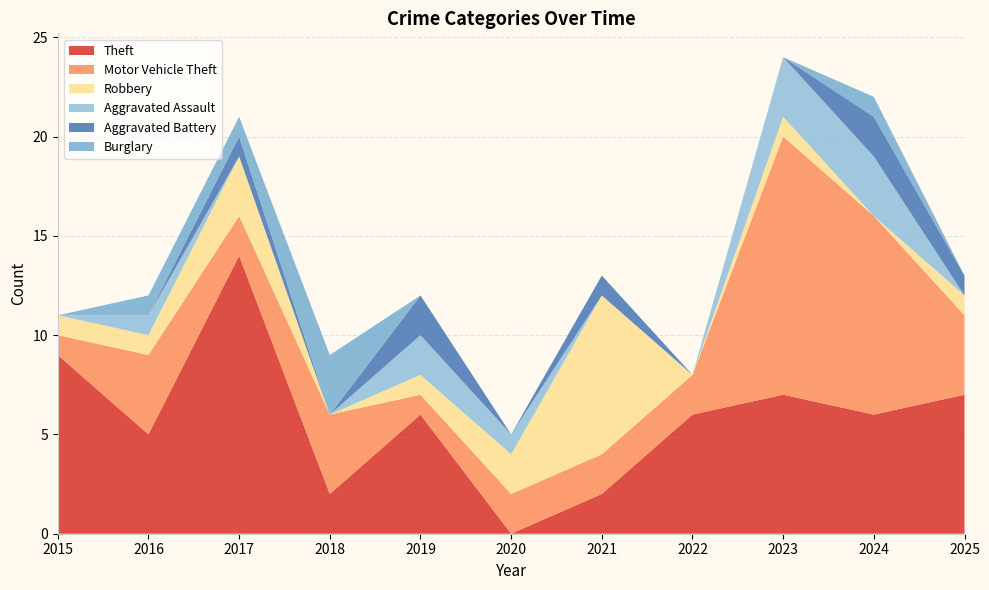

Reading left to right, what are all the values shown in this chart?

Theft: 9	5	14	2	6	0	2	6	7	6	7
Motor Vehicle Theft: 1	4	2	4	1	2	2	2	13	10	4
Robbery: 1	1	3	0	1	2	8	0	1	0	1
Aggravated Assault: 0	1	0	0	2	1	0	0	3	3	0
Aggravated Battery: 0	0	1	0	2	0	1	0	0	2	1
Burglary: 0	1	1	3	0	0	0	0	0	1	0